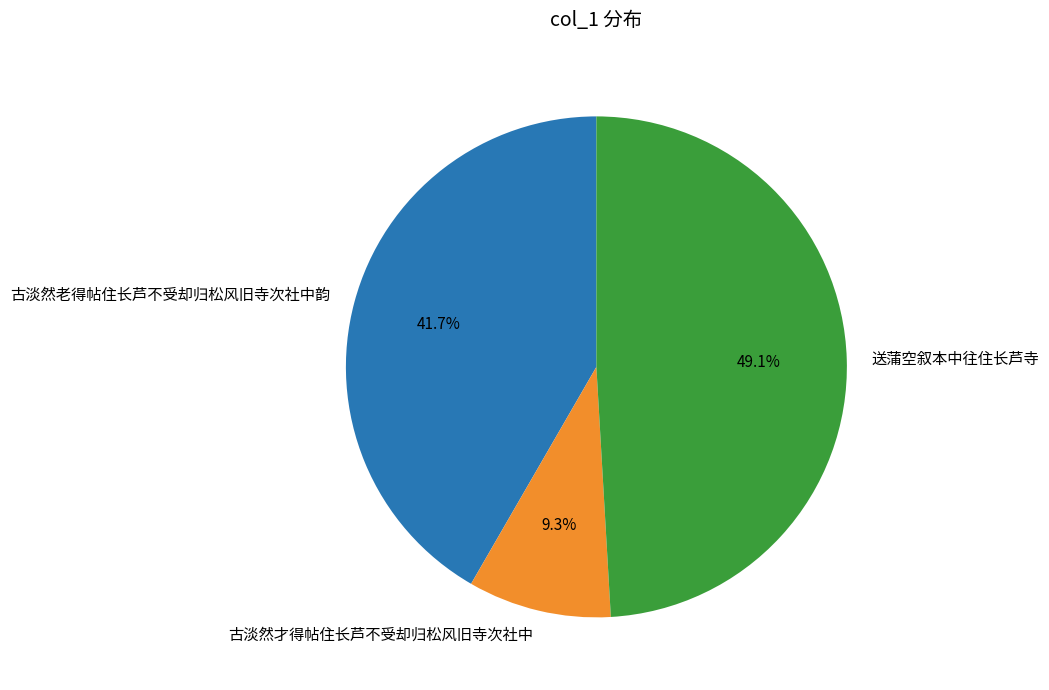

To the nearest percent, what percentage of the pie is 古淡然才得帖住长芦不受却归松风旧寺次社中?

9%